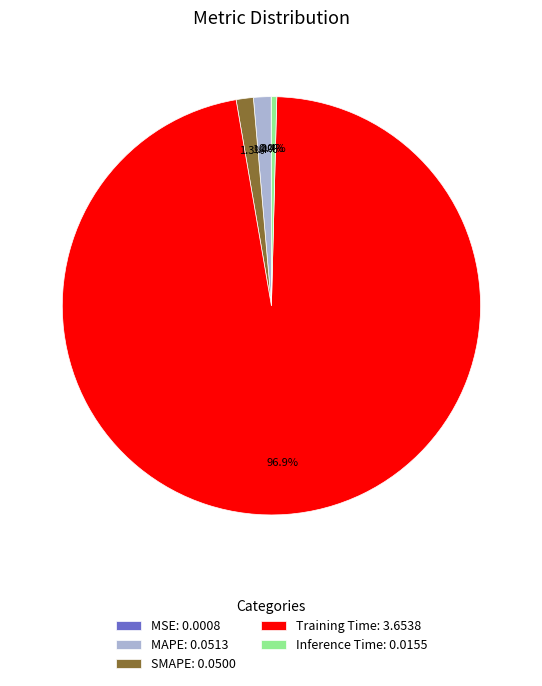

Does Training Time: 3.6538 account for over 50% of the chart?

Yes